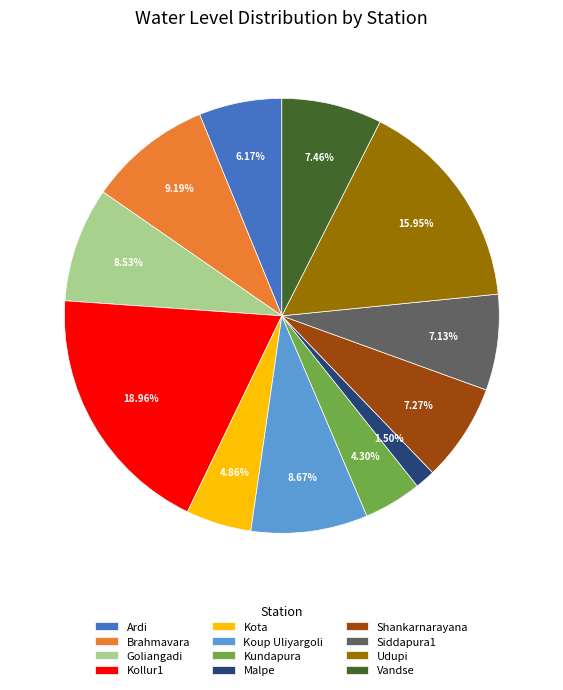

Count the number of slices in the pie.

12